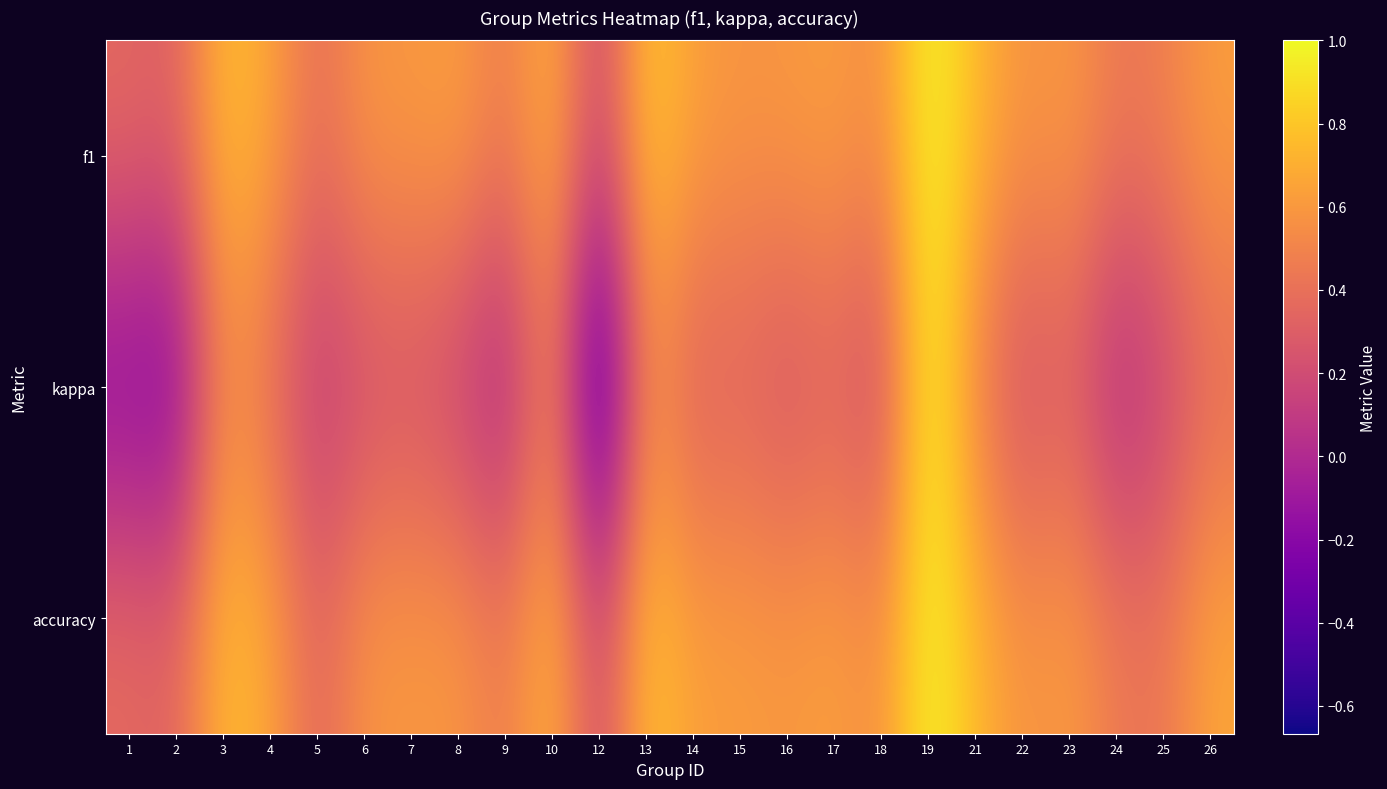

What is the smallest value displayed?

-0.7